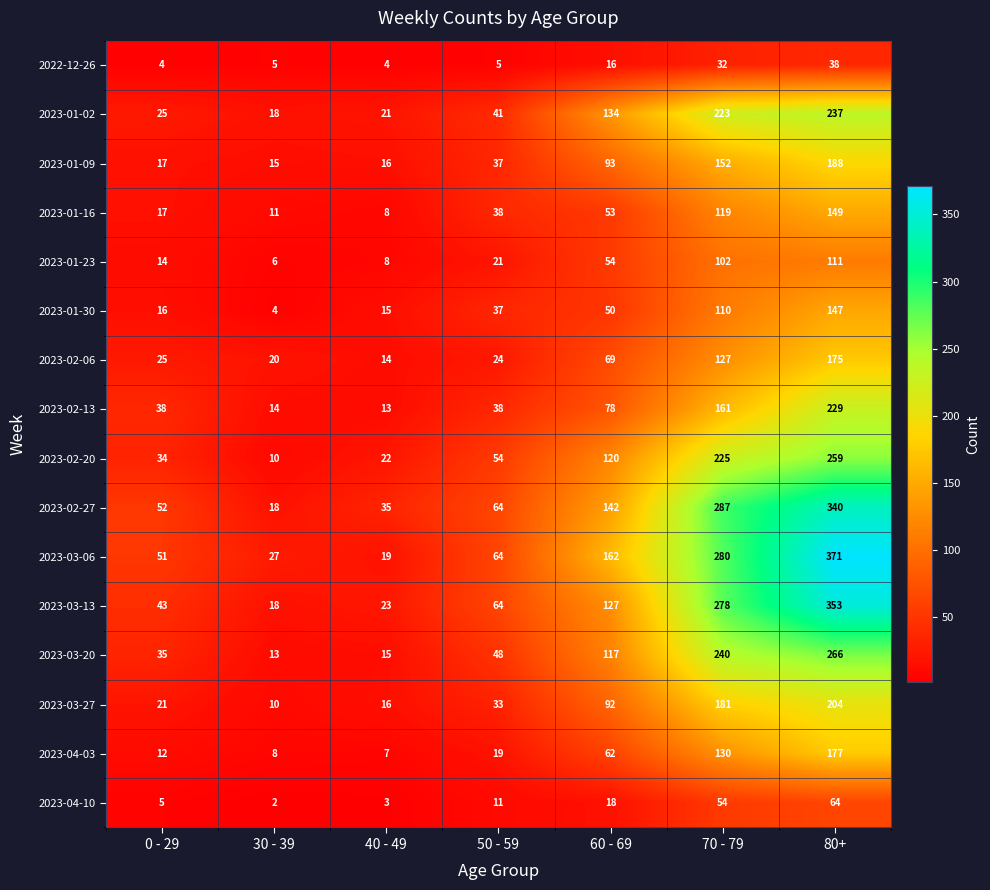

Is it true that 2023-02-06 equals 121 at 60 - 69?

False